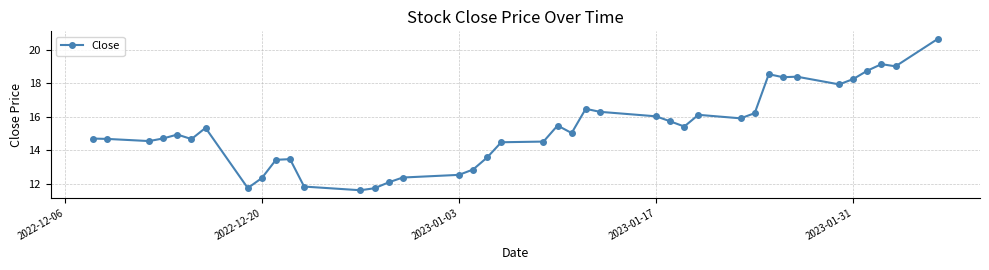

What is the value of the 25th point from the left?

16.3